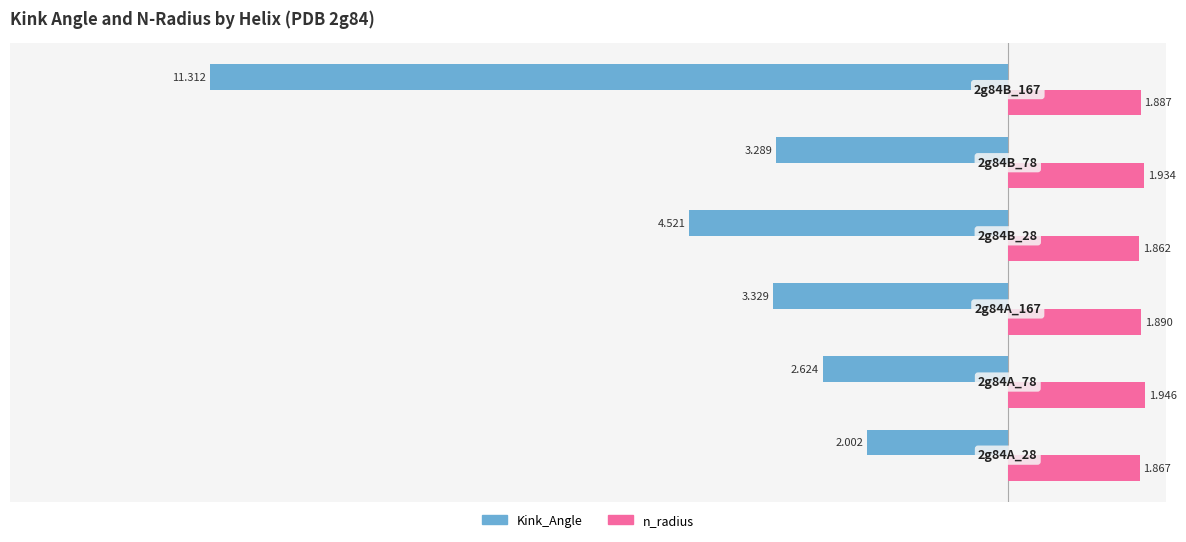

Rank the series by their maximum value, from lowest to highest.

Kink_Angle, n_radius